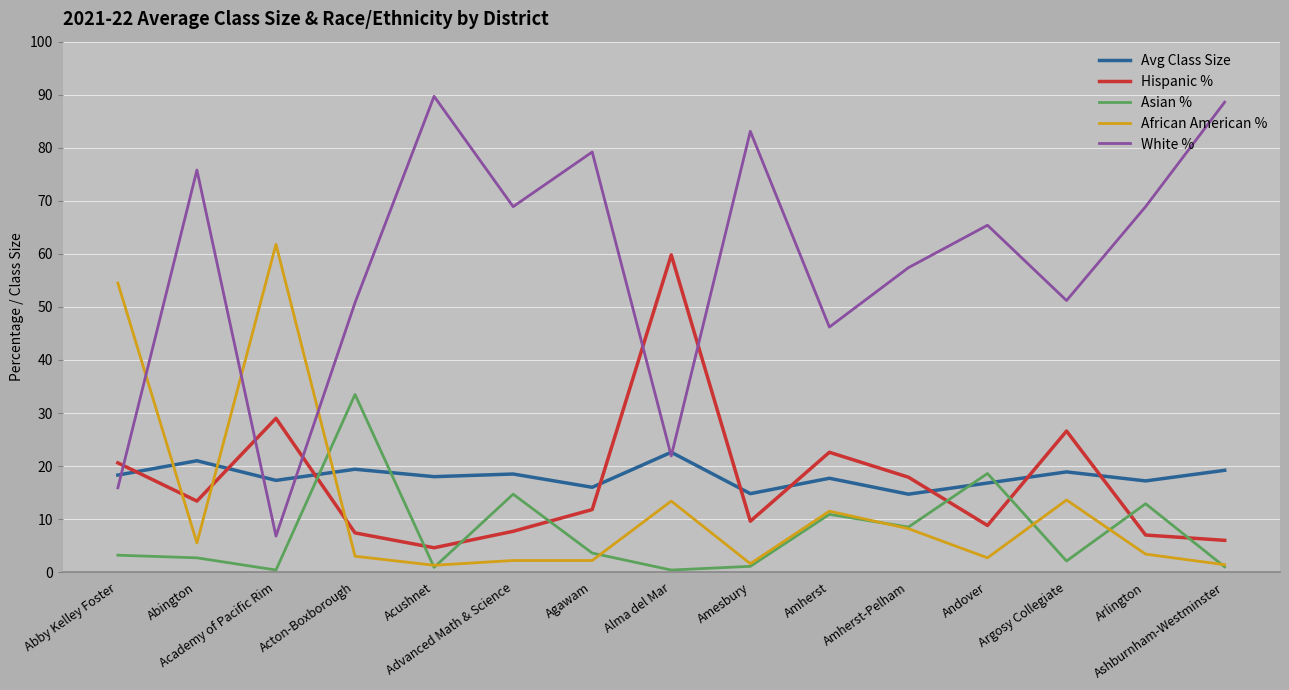

Which series has the largest total across all categories?

White %